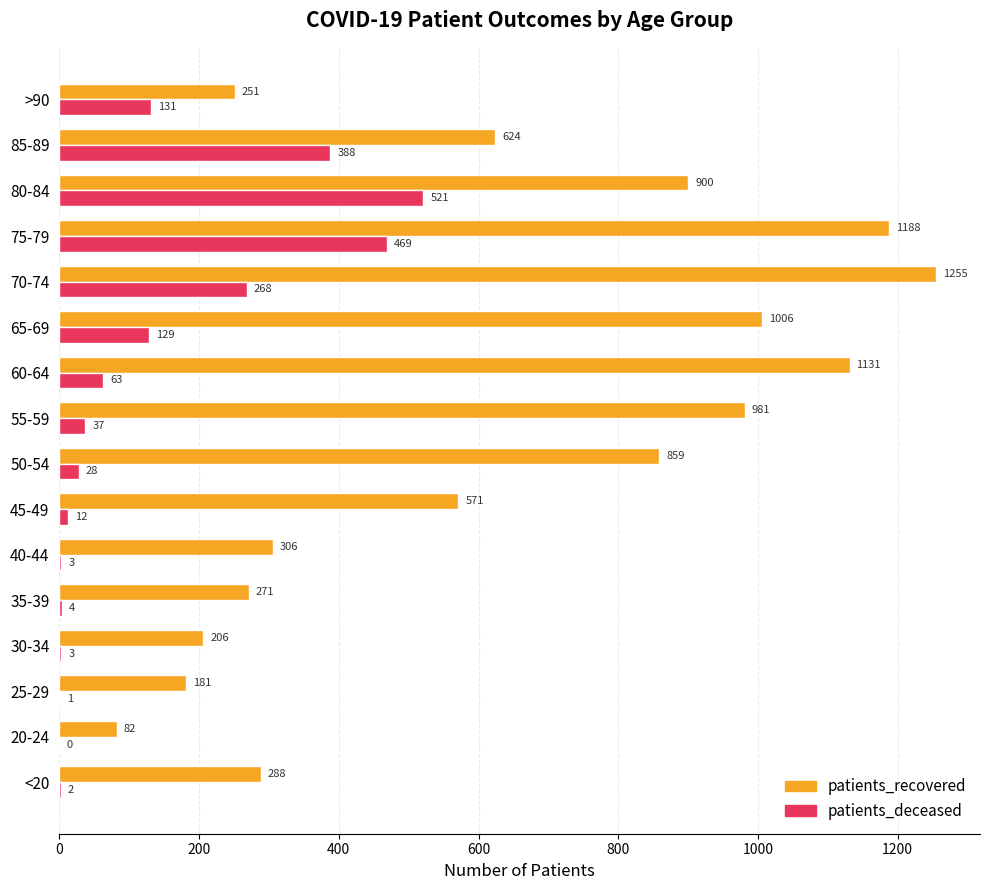

What is the maximum value shown in the chart?

1255